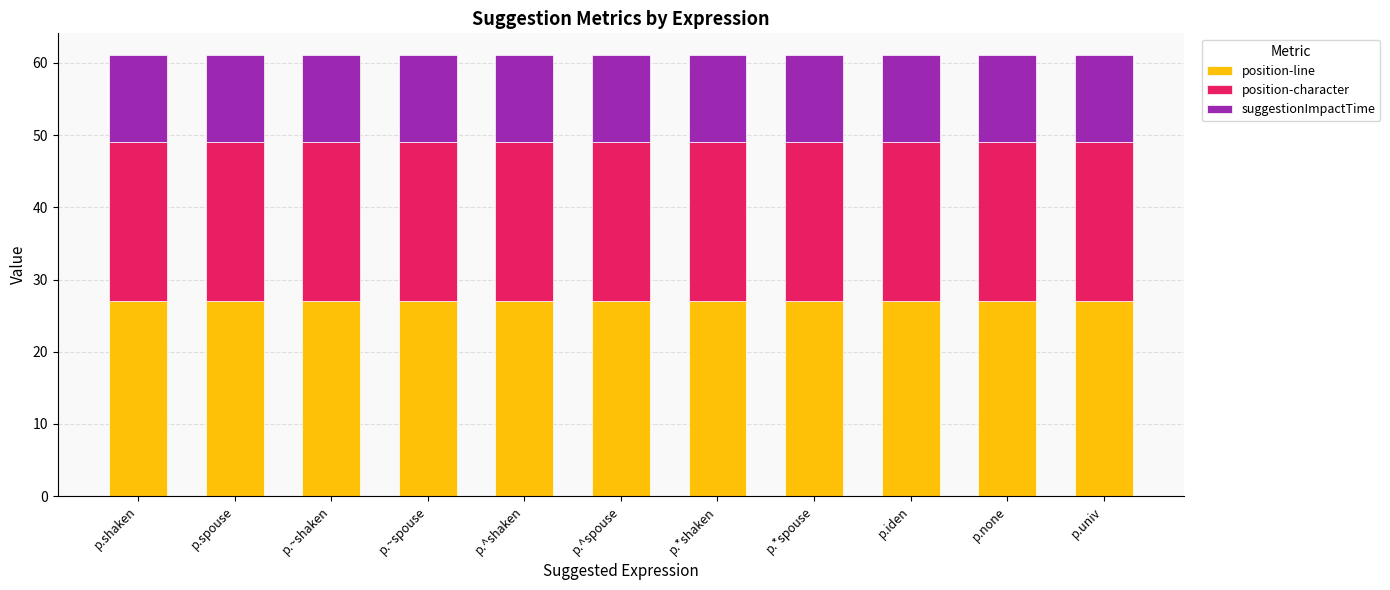

What is the minimum value for position-line?

27.0